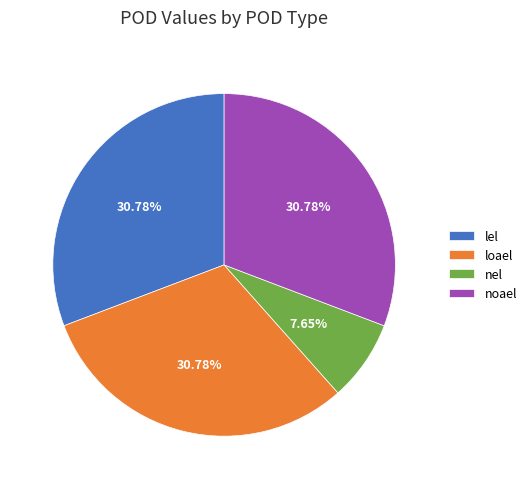

What percentage is the noael slice, to the nearest percent?

31%